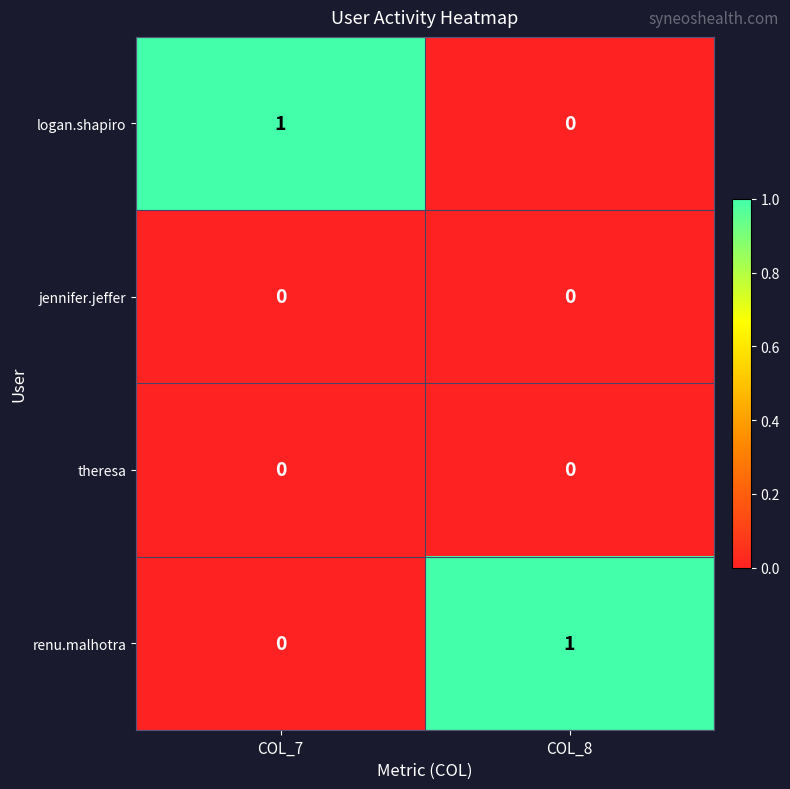

How many data points does each series have?

2